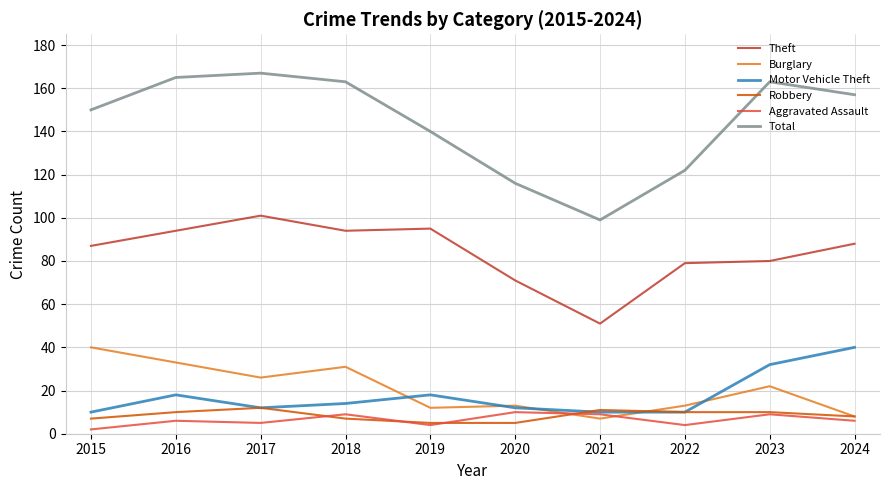

Which series changed the most between 2018 and 2022?

Total